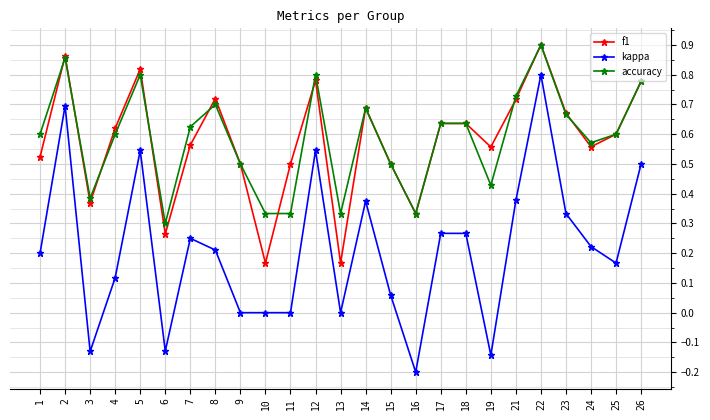

True or false: f1 and kappa intersect in this chart.

False